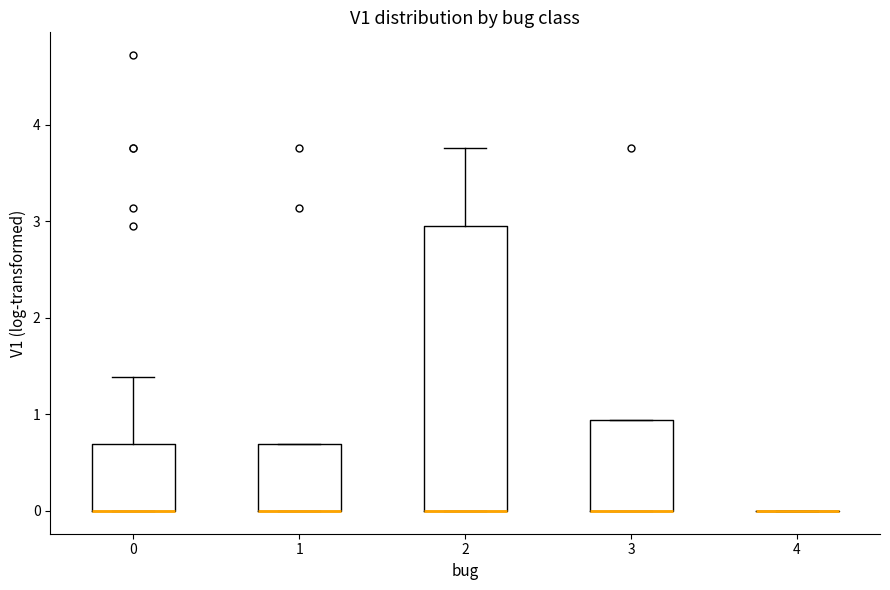

Reading left to right, read every box against the y-axis: the position of its median line, the range the box covers, and the ends of its whiskers. The values are not printed on the chart, so give them approximately, as read against the axis.

0: median 0.0 (drawn on the box's lower edge), box 0.0 to 0.7, whiskers 0.0 to 1.4
1: median 0.0 (drawn on the box's lower edge), box 0.0 to 0.7, whiskers 0.0 to 0.7
2: median 0.0 (drawn on the box's lower edge), box 0.0 to 2.9, whiskers 0.0 to 3.8
3: median 0.0 (drawn on the box's lower edge), box 0.0 to 0.9, whiskers 0.0 to 0.9
4: box collapsed to a line at 0.0, whiskers 0.0 to 0.0